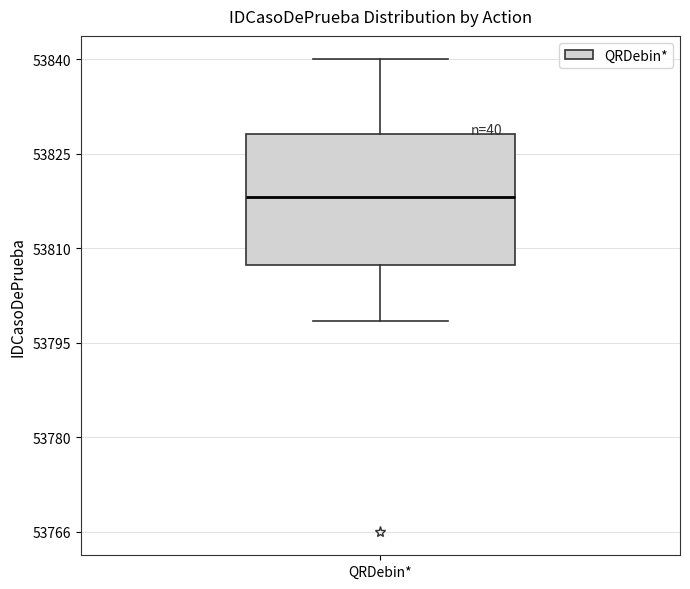

Where is the lower edge of the box for QRDebin* on the y-axis? The values are not printed on the chart, so give them approximately, as read against the axis.

53808